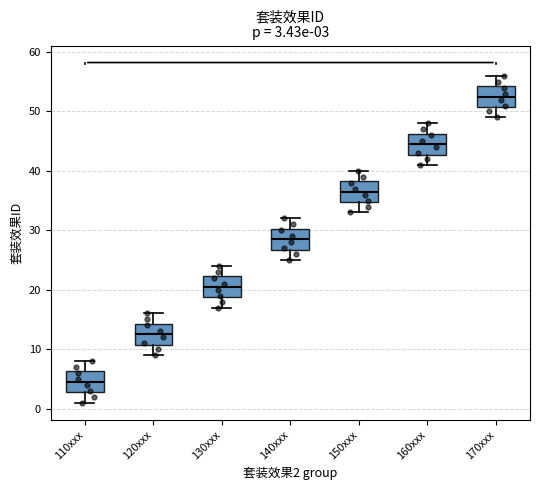

Which box has the lowest median line?

110xxx